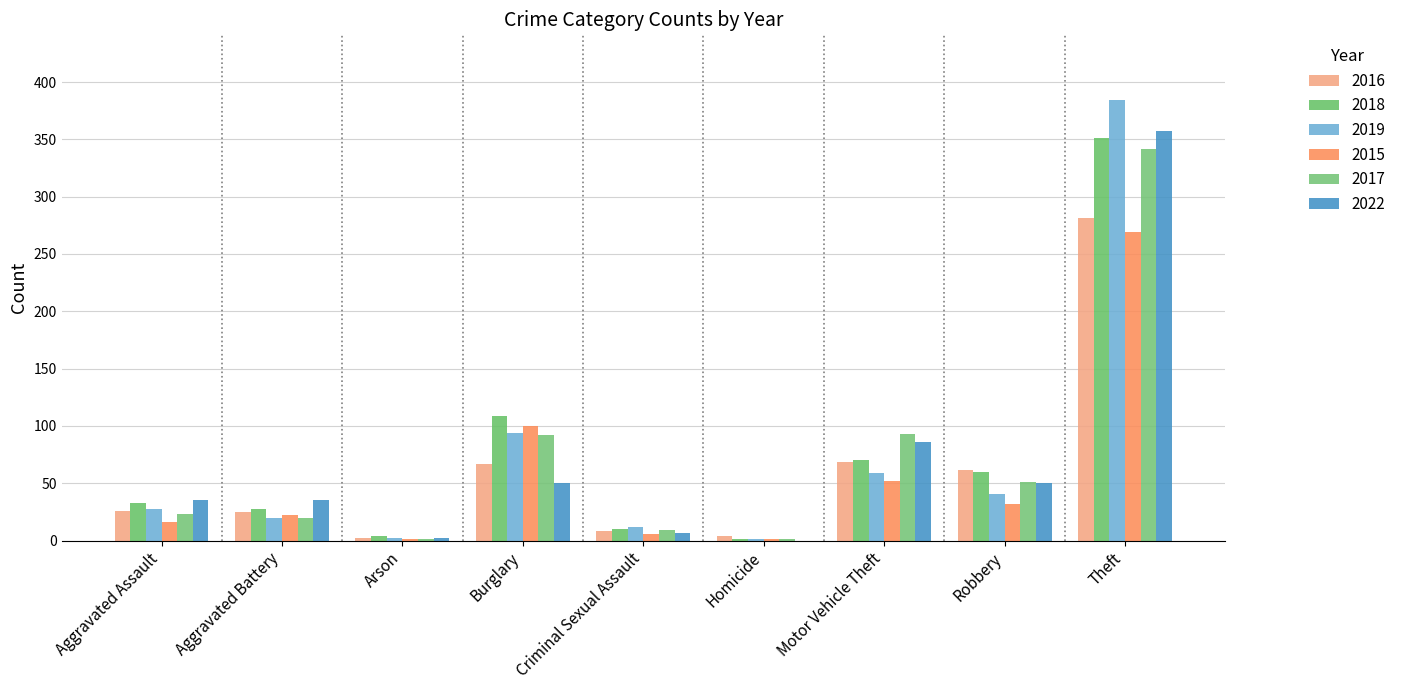

Are the bars horizontal?

No